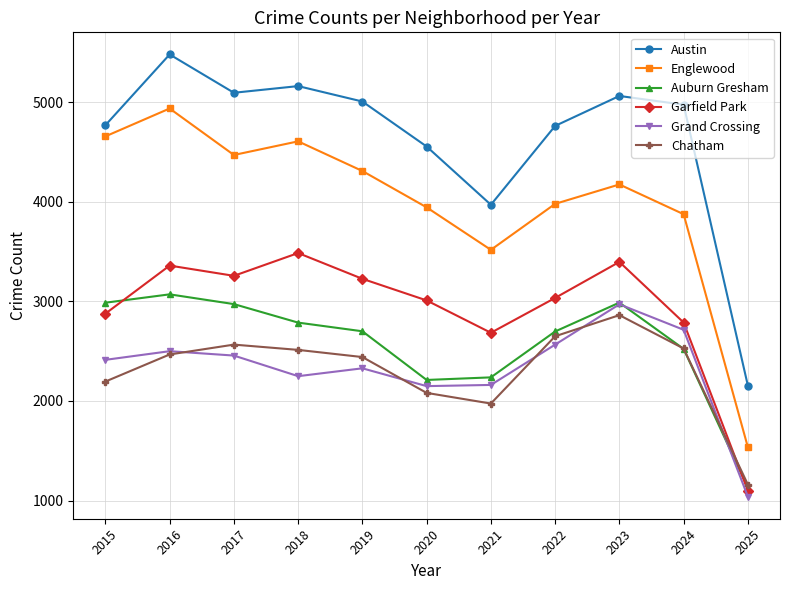

Which series has the widest spread of values?

Englewood